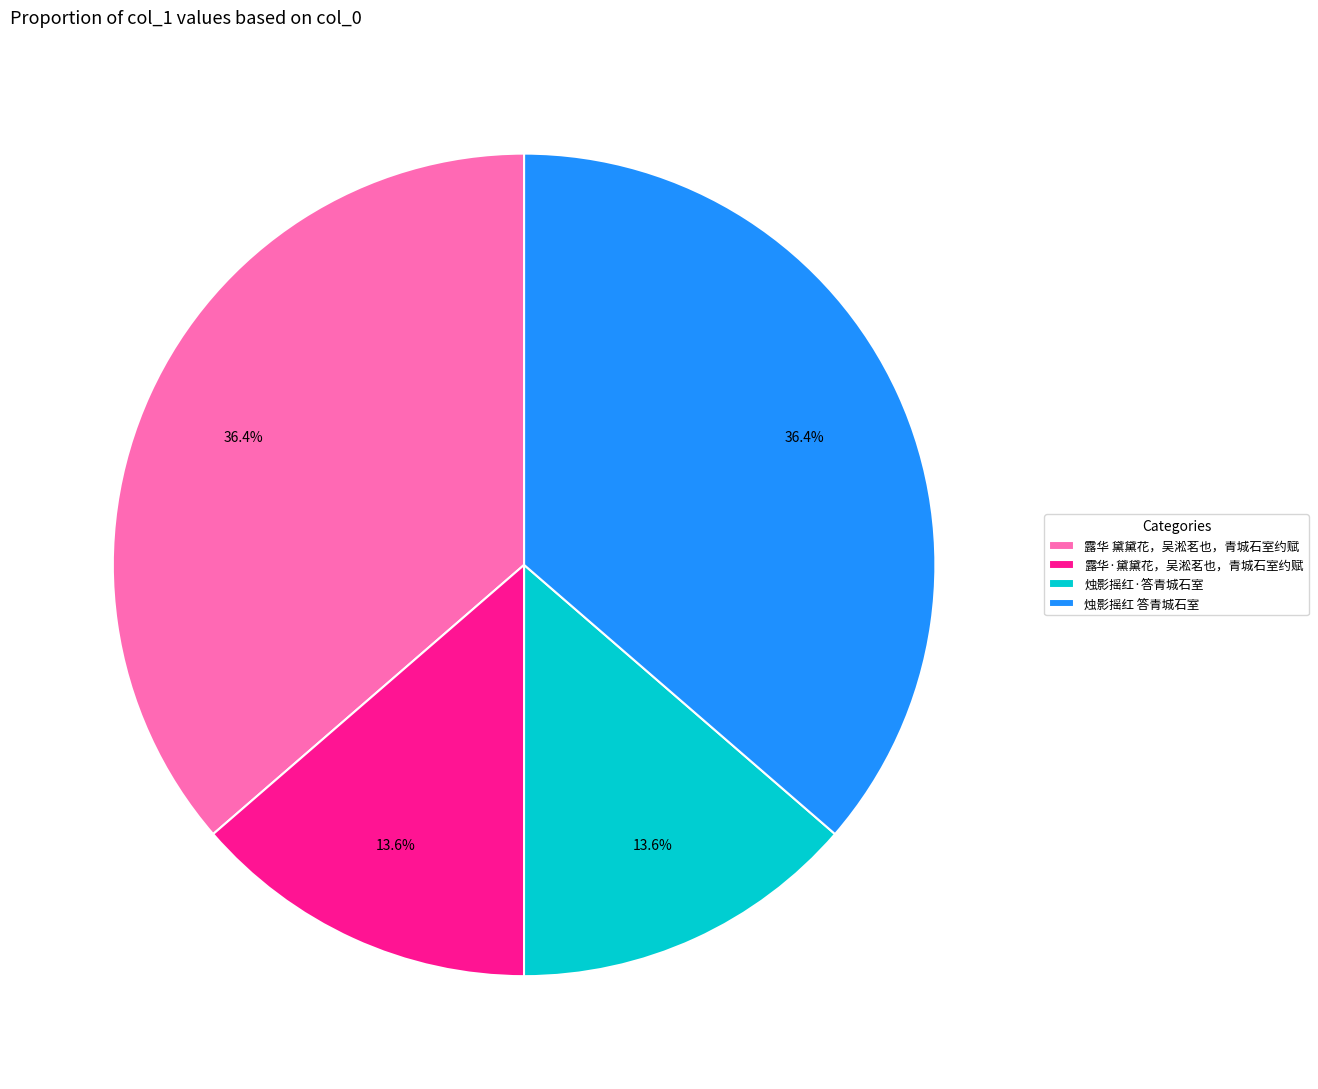

What percentage do 烛影摇红·答青城石室 and 露华 黛黛花，吴淞茗也，青城石室约赋 together represent?

50.0%